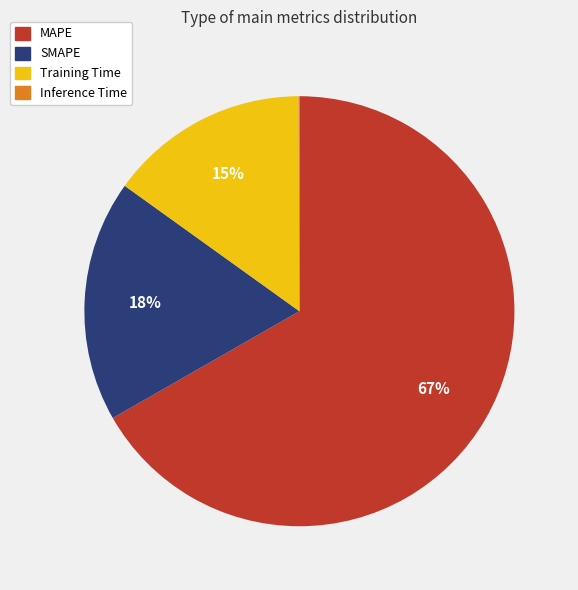

Is the sum of SMAPE and Training Time greater than half?

No